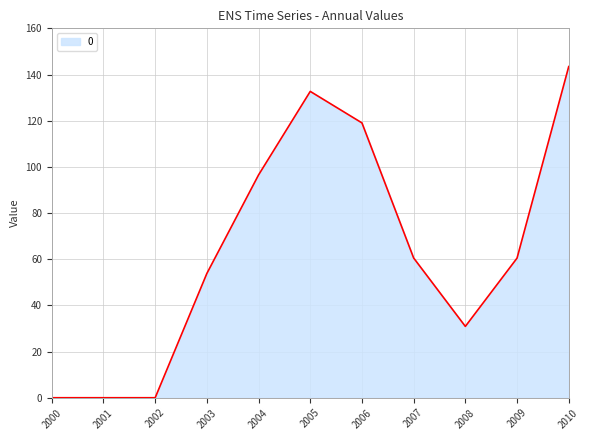

Count the number of values greater than 60.

6